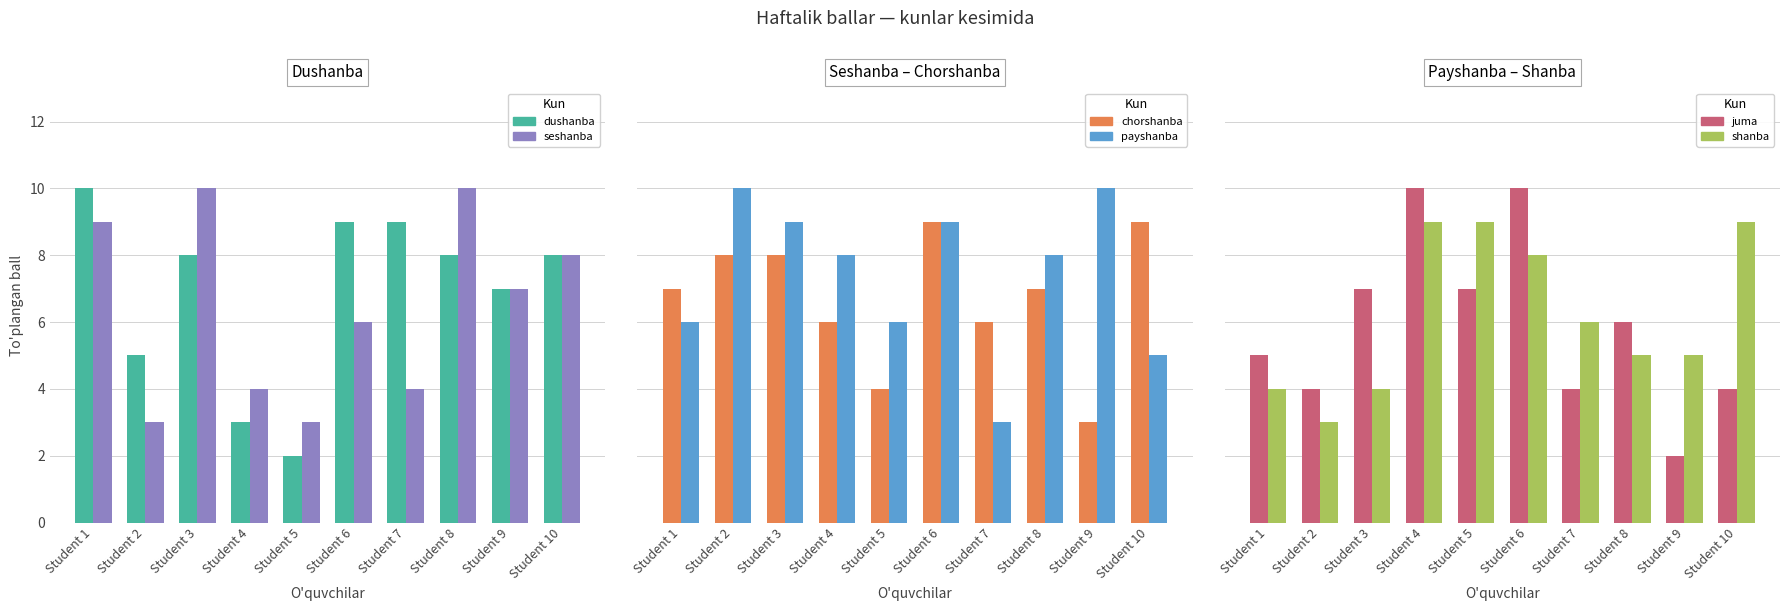

Reading left to right, transcribe all the data shown in this chart.

dushanba: Student 1=10	Student 2=5	Student 3=8	Student 4=3	Student 5=2	Student 6=9	Student 7=9	Student 8=8	Student 9=7	Student 10=8
seshanba: Student 1=9	Student 2=3	Student 3=10	Student 4=4	Student 5=3	Student 6=6	Student 7=4	Student 8=10	Student 9=7	Student 10=8
chorshanba: Student 1=7	Student 2=8	Student 3=8	Student 4=6	Student 5=4	Student 6=9	Student 7=6	Student 8=7	Student 9=3	Student 10=9
payshanba: Student 1=6	Student 2=10	Student 3=9	Student 4=8	Student 5=6	Student 6=9	Student 7=3	Student 8=8	Student 9=10	Student 10=5
juma: Student 1=5	Student 2=4	Student 3=7	Student 4=10	Student 5=7	Student 6=10	Student 7=4	Student 8=6	Student 9=2	Student 10=4
shanba: Student 1=4	Student 2=3	Student 3=4	Student 4=9	Student 5=9	Student 6=8	Student 7=6	Student 8=5	Student 9=5	Student 10=9